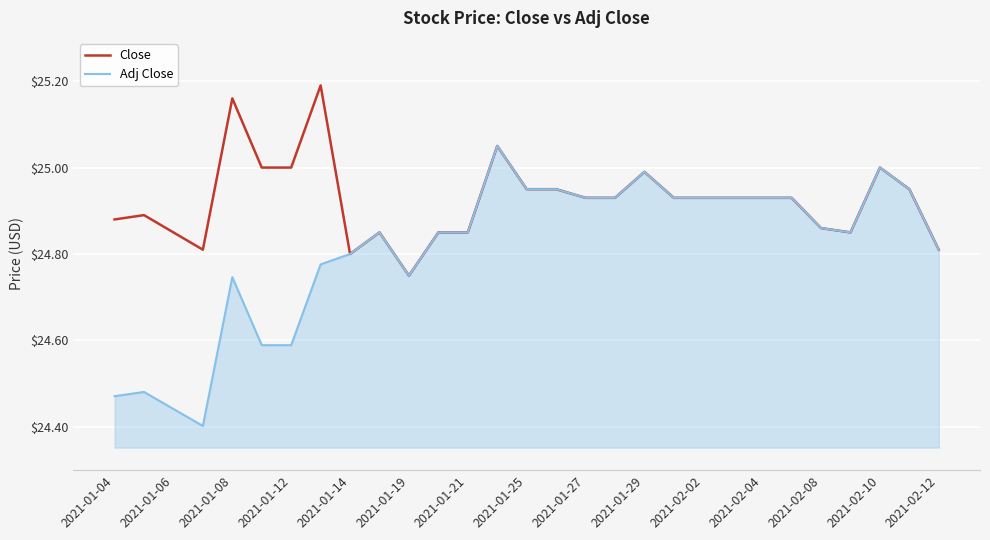

List the series in order of their peak value, lowest first.

Adj Close, Close